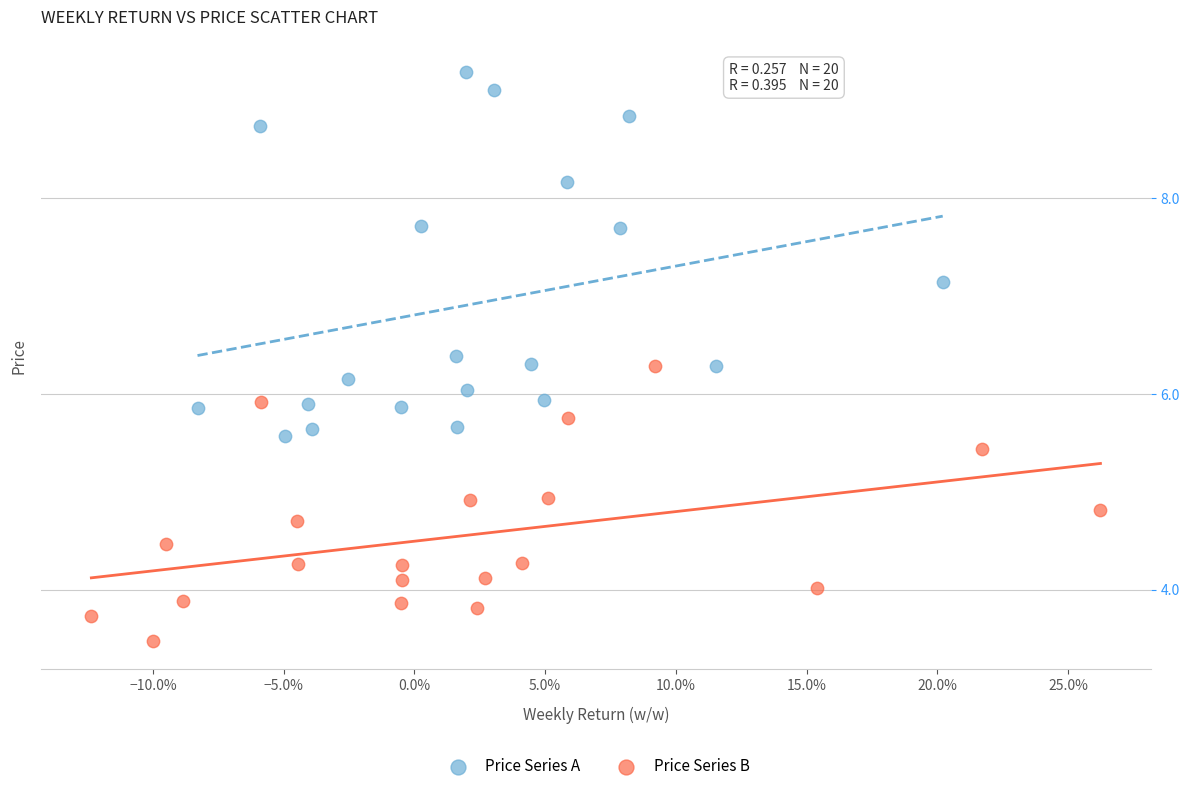

Which series reaches the maximum Y coordinate?

Price Series A